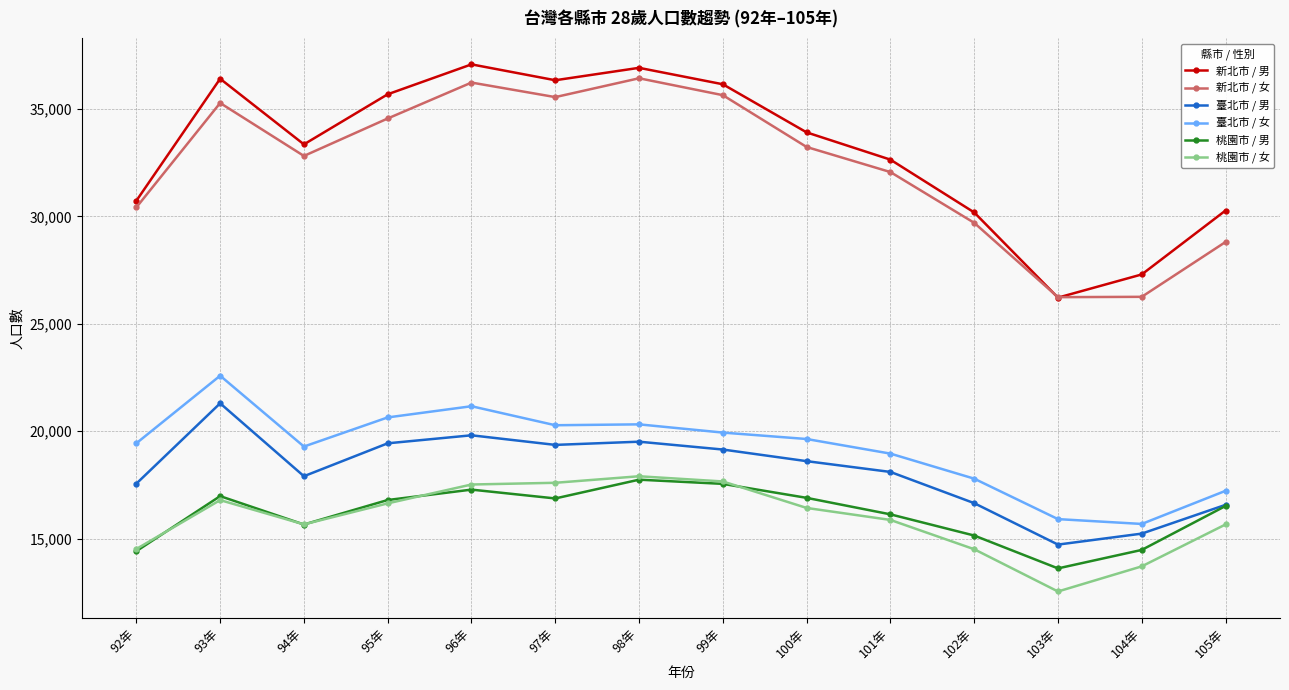

Read the 新北市 / 男 value at 99年, to the nearest 100.

36200